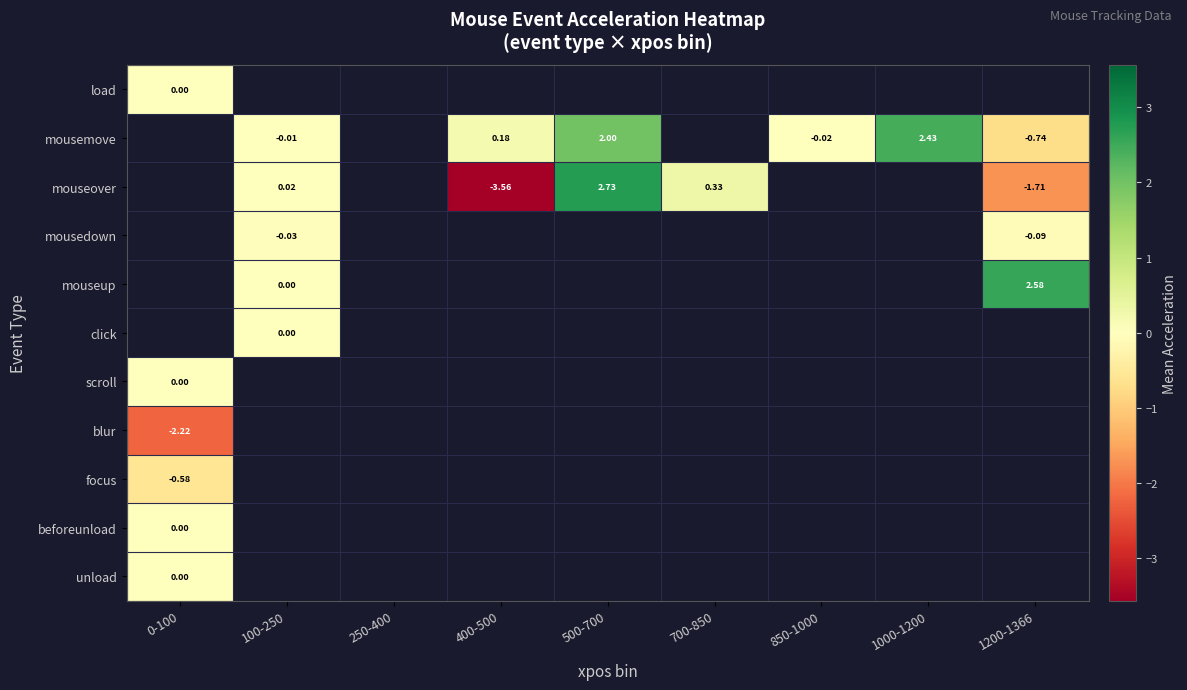

The mousemove series shows -0.7 at 1200-1366. True or false?

True